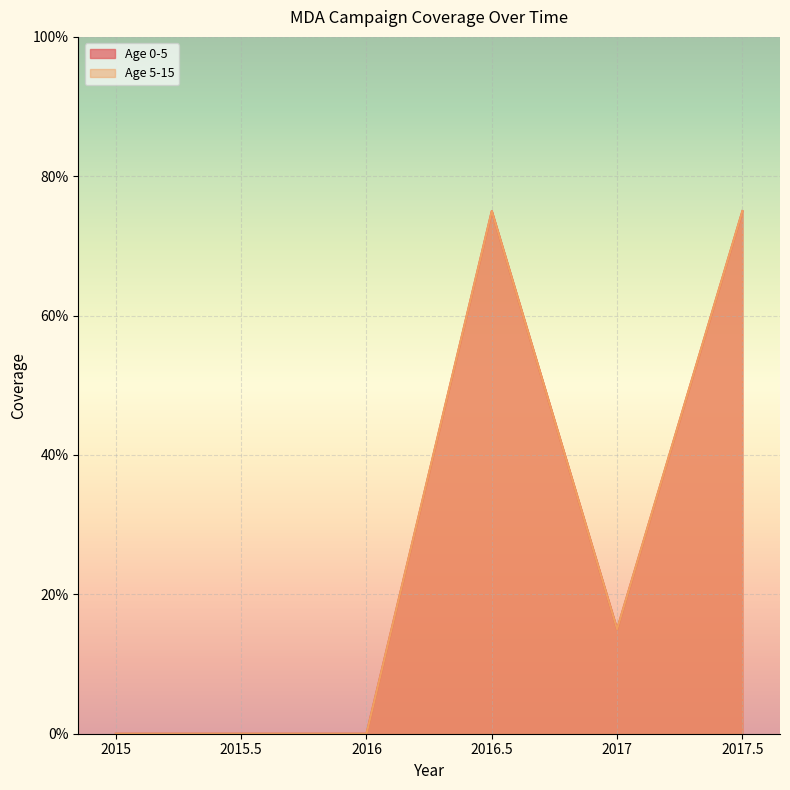

What is the difference between the maximum and second lowest values in the Age 5-15 series?

0.8